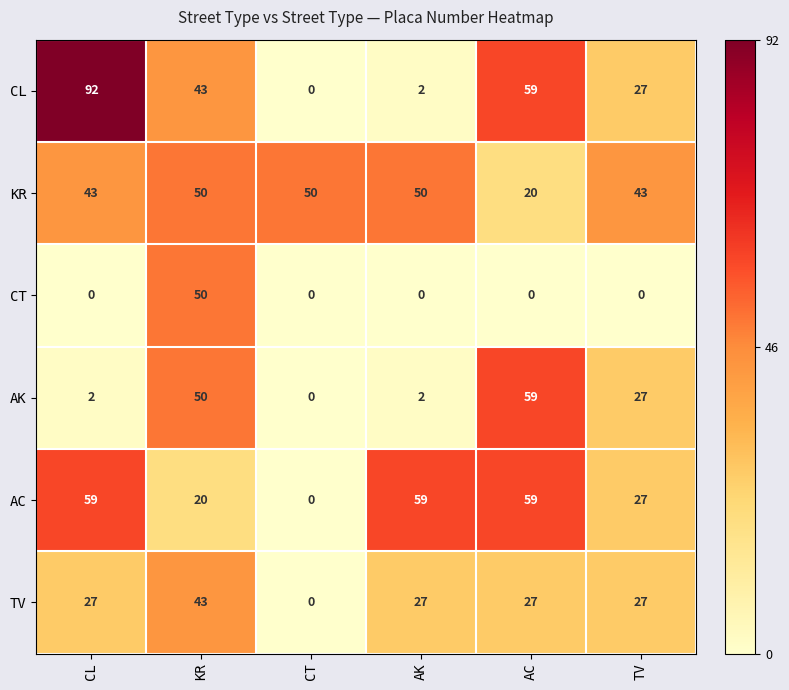

What is the total value across all series at AK?

140